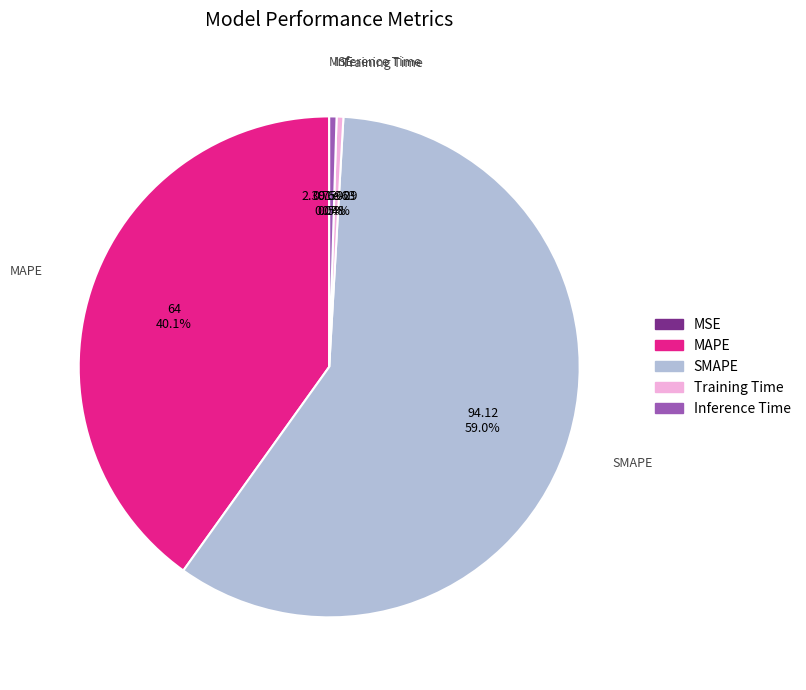

Is SMAPE the majority of the pie?

Yes